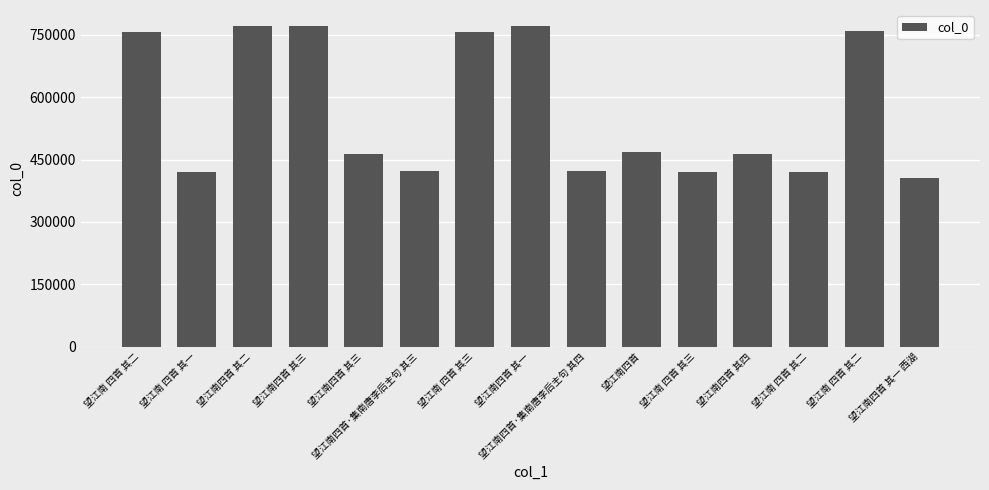

How many categories are shown in the chart?

15